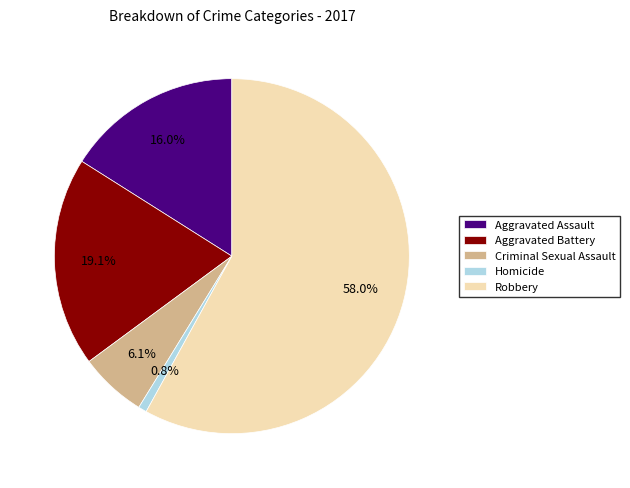

The Aggravated Assault slice represents 11% of the pie. True or false?

False